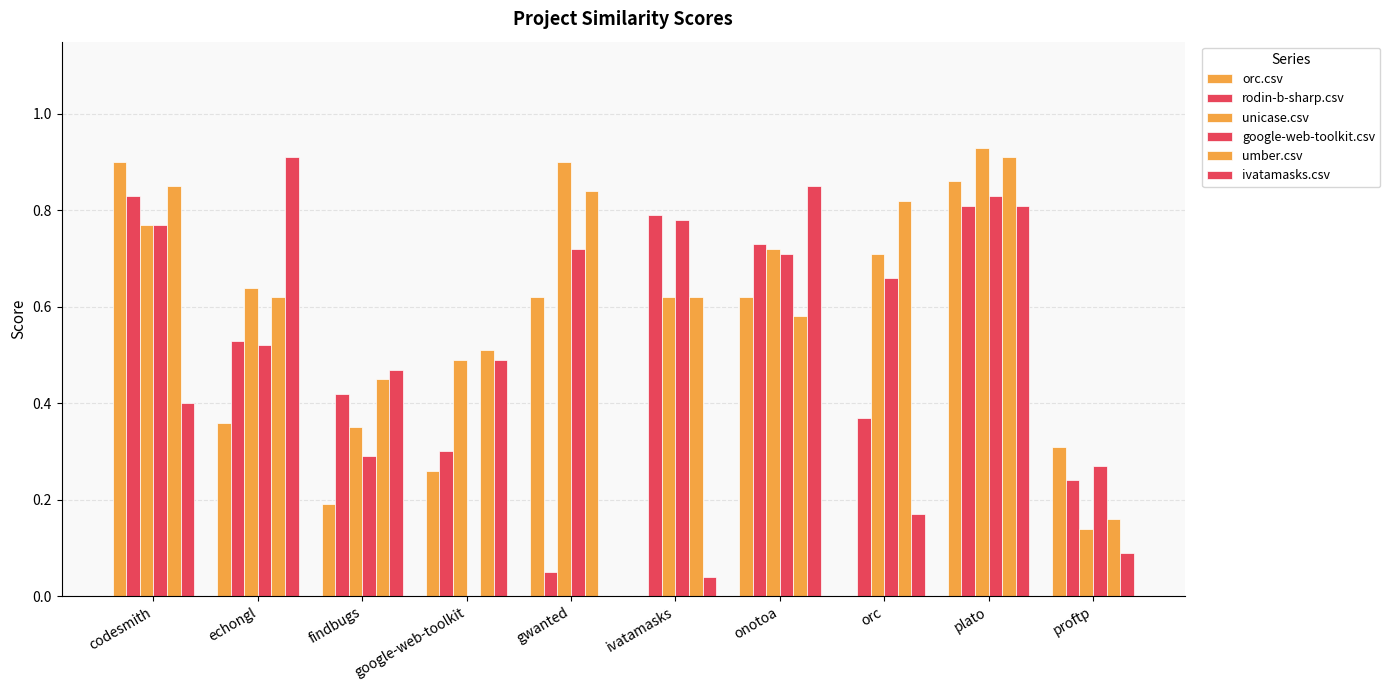

Which series has the largest total across all categories?

umber.csv